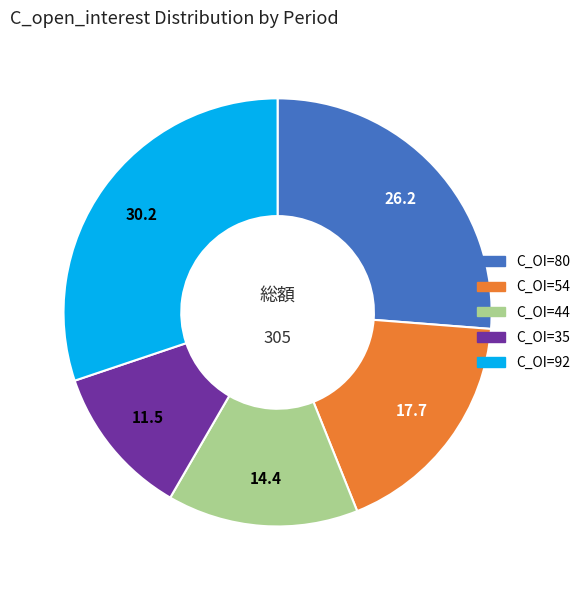

Does any single category account for the majority?

No